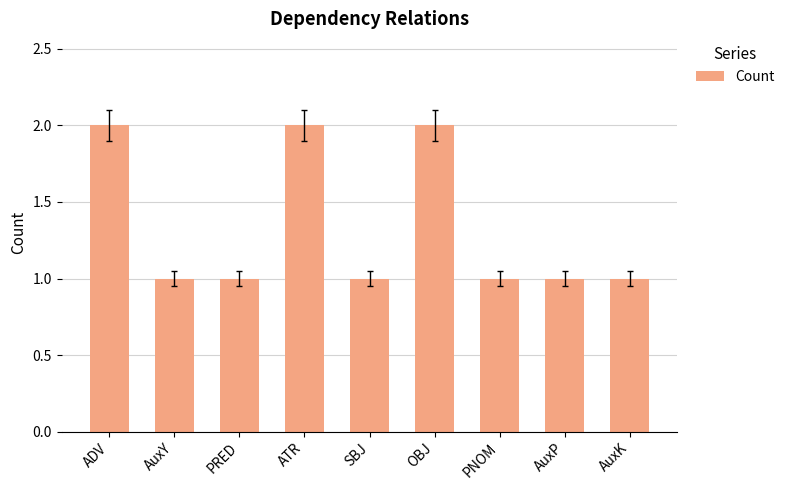

What is the ratio of the value at PNOM to the value at AuxP?

1.0